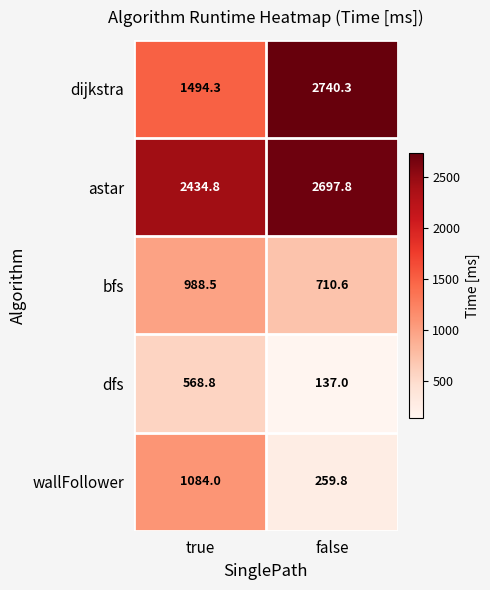

List the series in order of their peak value, lowest first.

dfs, bfs, wallFollower, astar, dijkstra